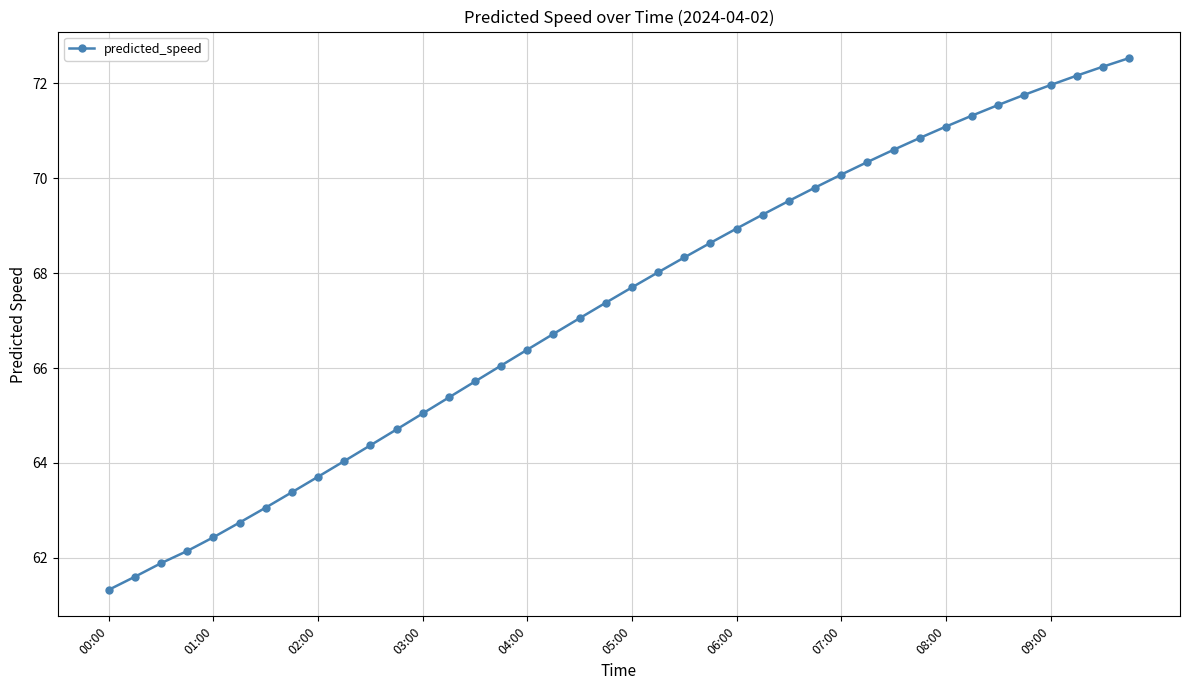

What is the value of the 35th point from the left?

71.5